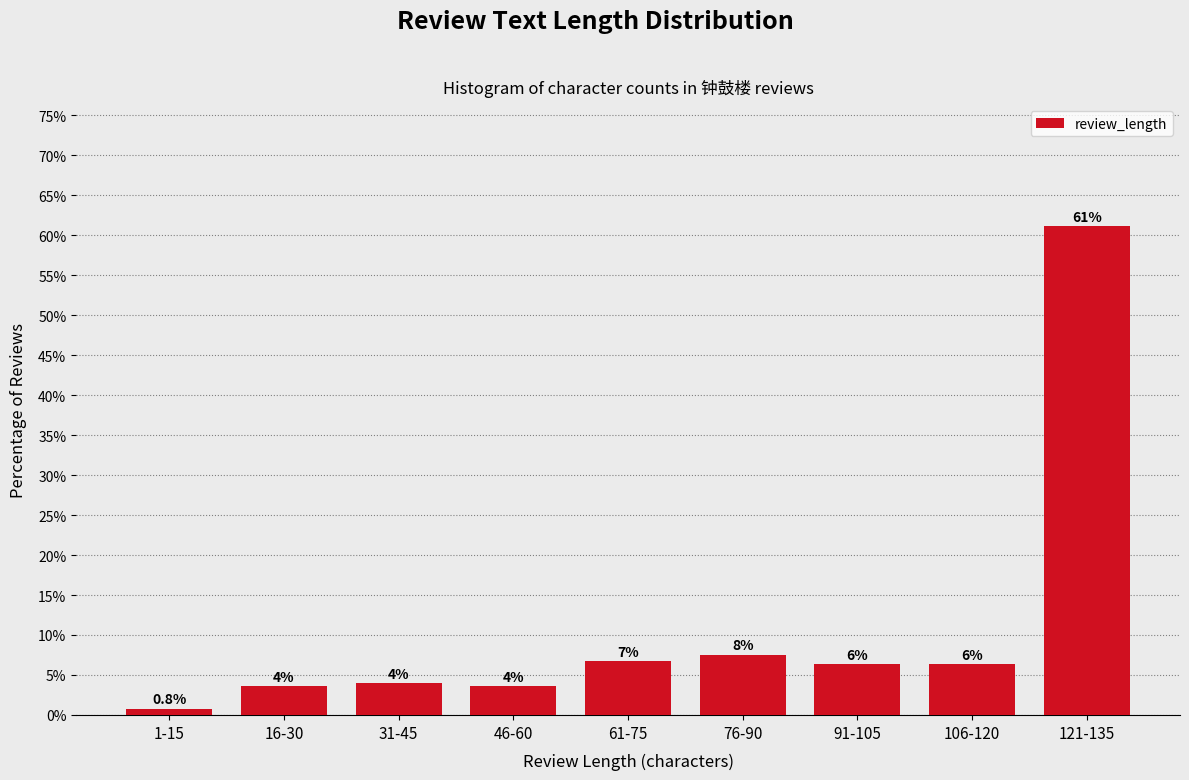

What position from the right is 76-90?

4